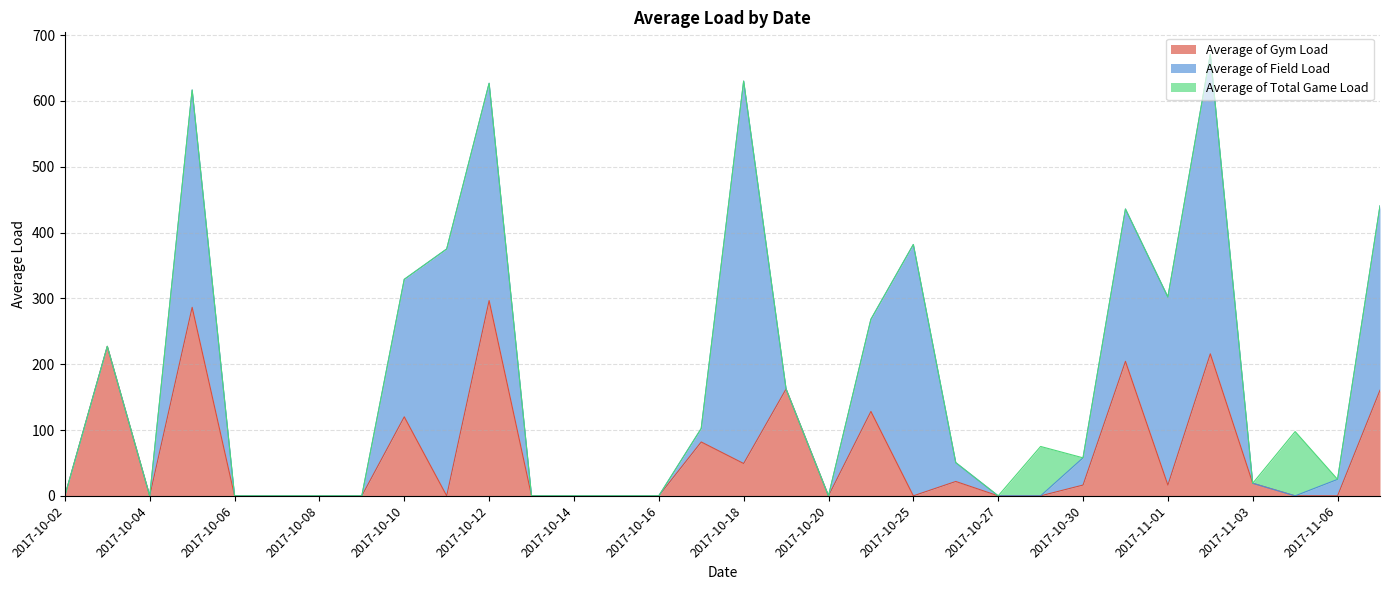

At which category does the chart reach its peak across all series?

2017-10-18